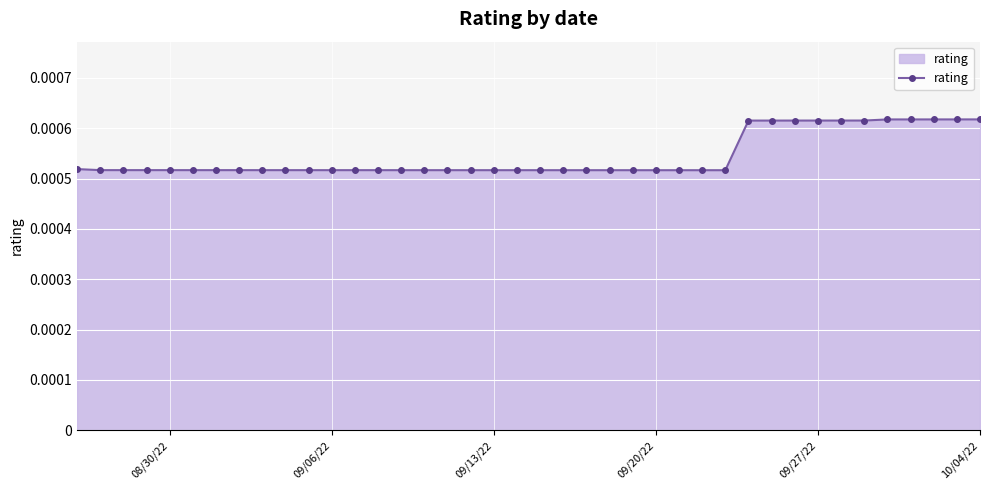

How many values are between 0 and 1?

40